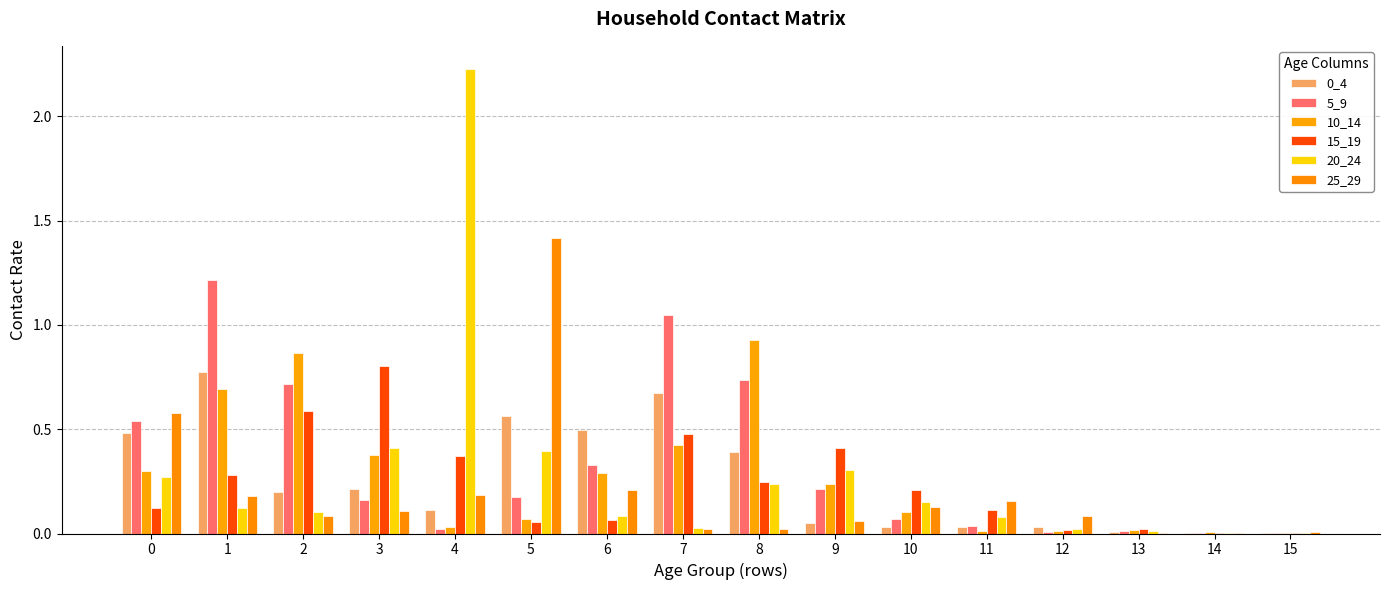

How many groups of bars are there?

16